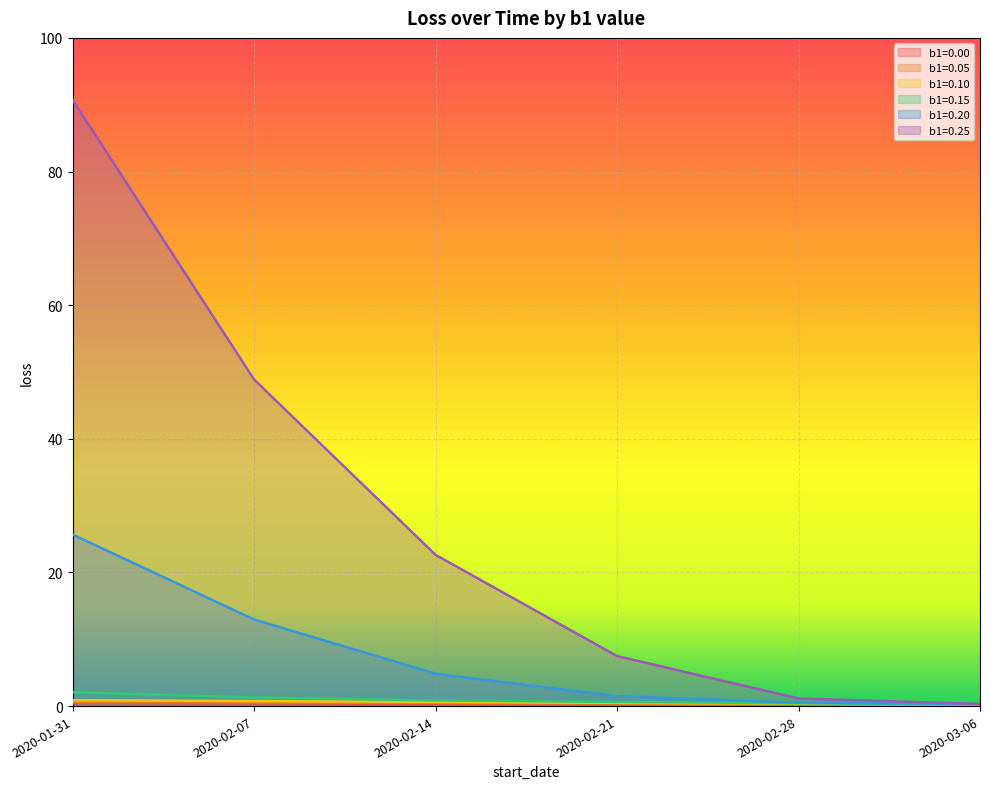

How many lines are shown in the chart?

6